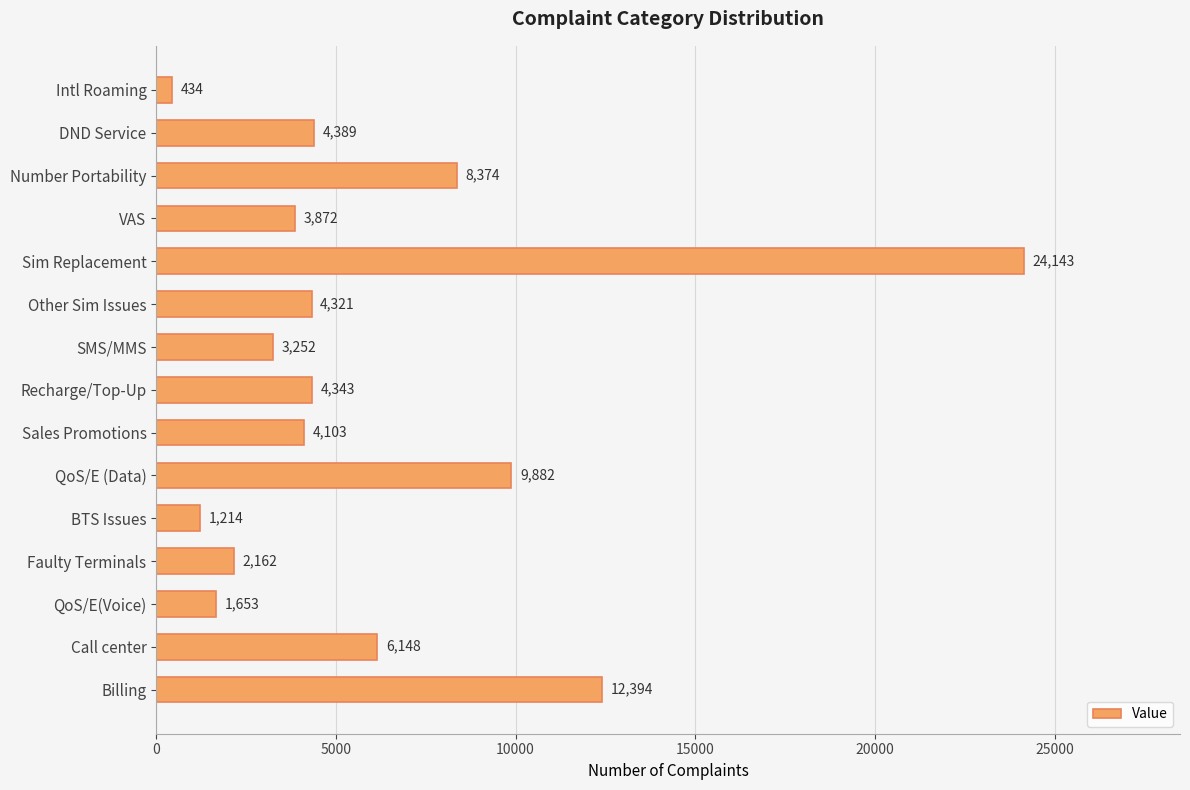

Rank the categories by value from highest to lowest.

Sim Replacement, Billing, QoS/E (Data), Number Portability, Call center, DND Service, Recharge/Top-Up, Other Sim Issues, Sales Promotions, VAS, SMS/MMS, Faulty Terminals, QoS/E(Voice), BTS Issues, Intl Roaming